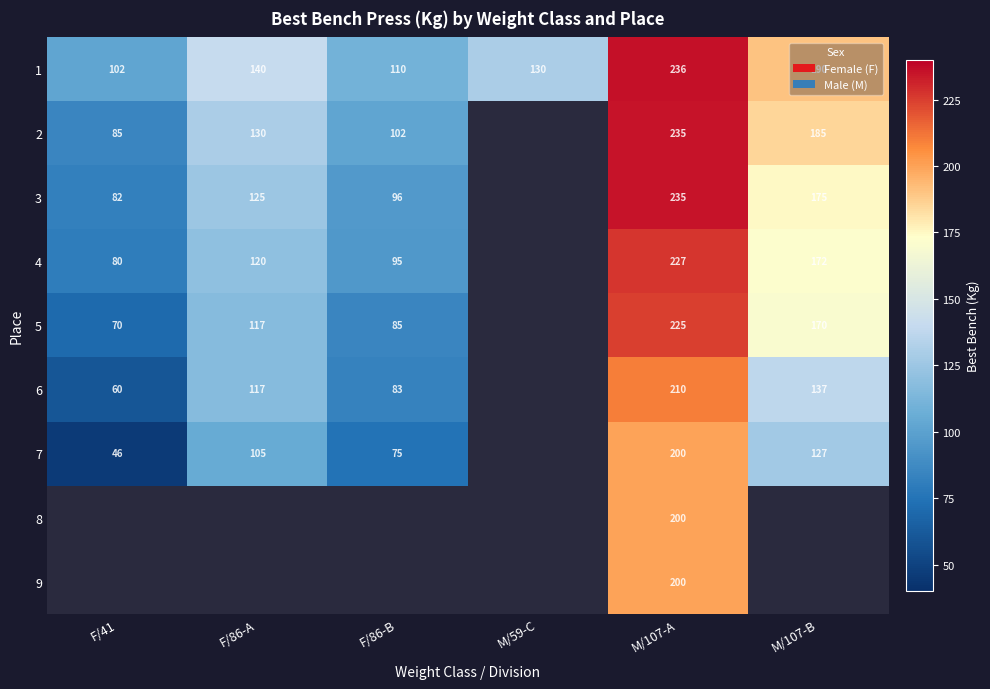

What is the spread (max minus min) of values at M/107-A?

36